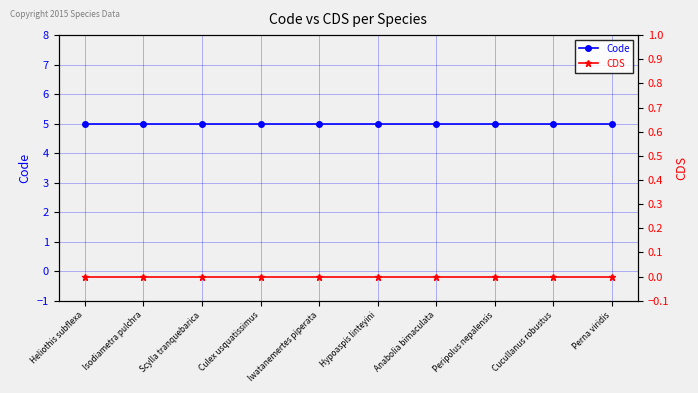

Is it true that CDS equals 0 at Scylla tranquebarica?

True